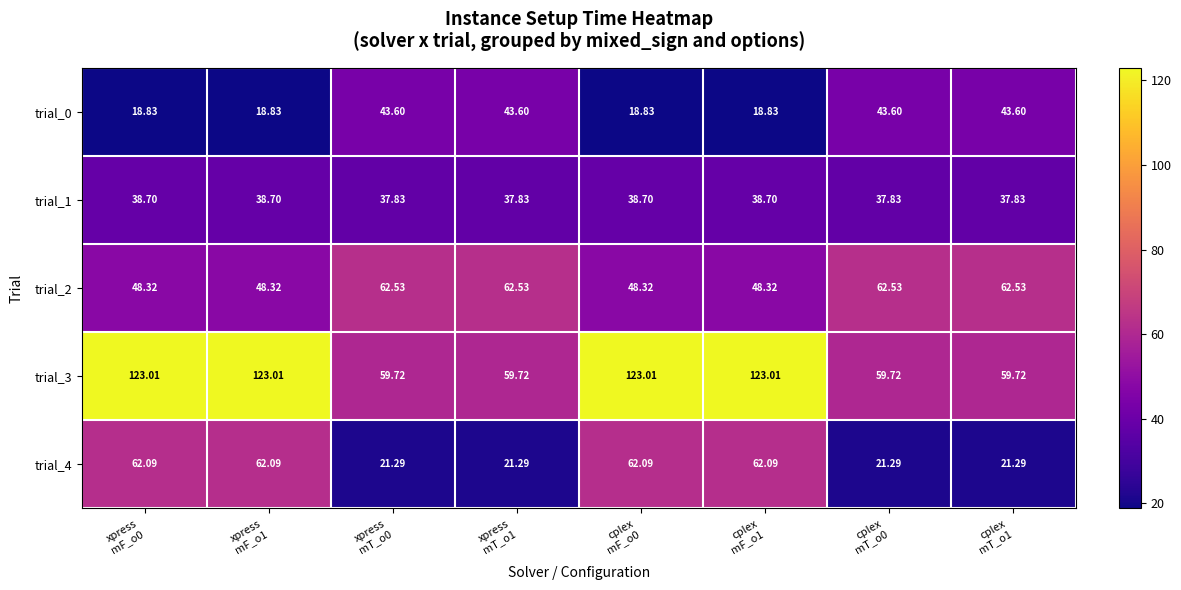

How many data points in trial_1 are less than 38?

4